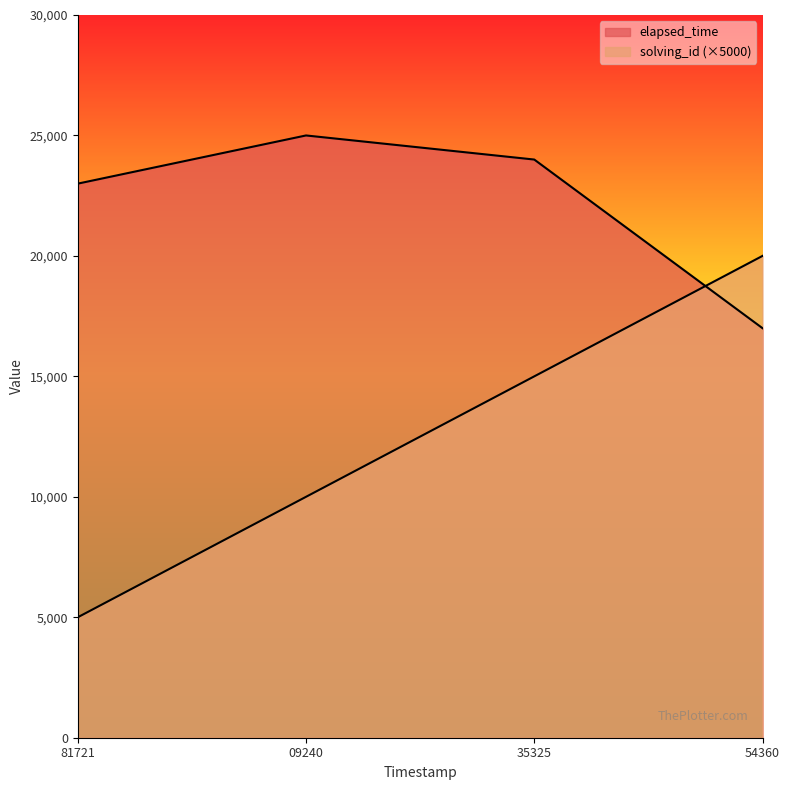

What is the minimum value for elapsed_time?

17000